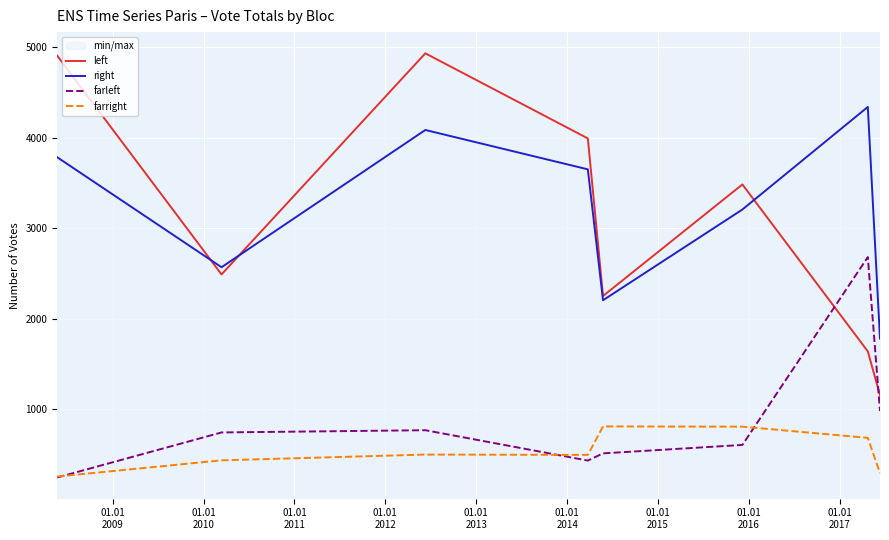

True or false: farright and right cross at least once.

False